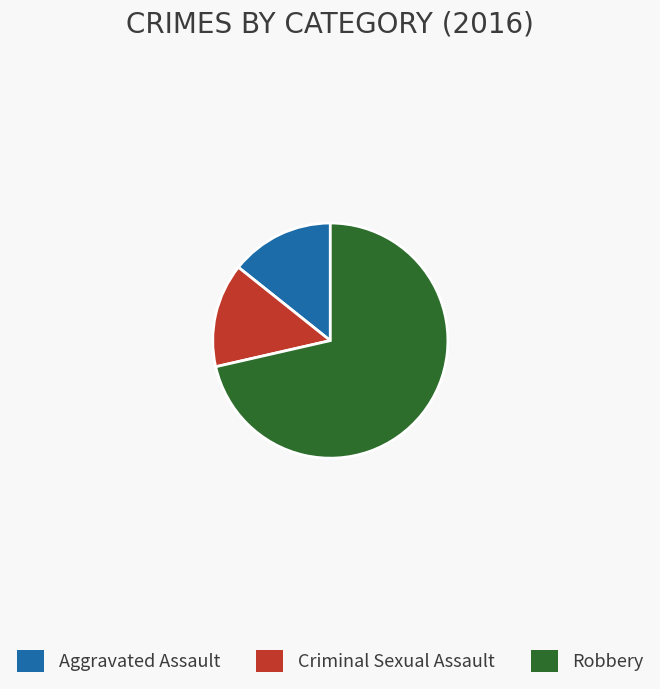

Approximately how many times larger is the value at Criminal Sexual Assault compared to Robbery?

0.2